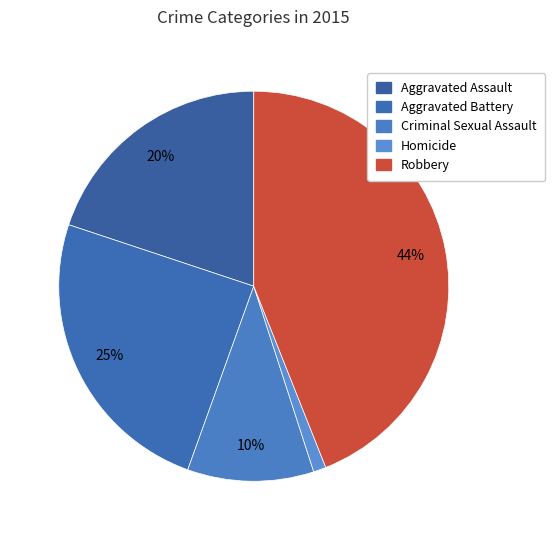

Is it true that Robbery is 32% of the pie?

False